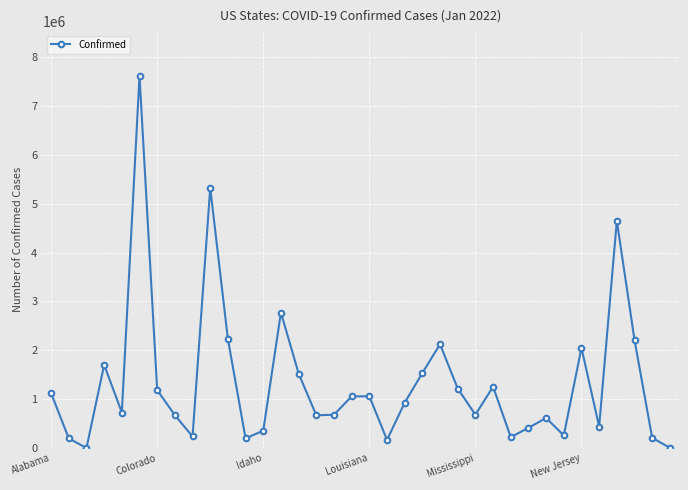

What is the greatest value displayed?

7620428